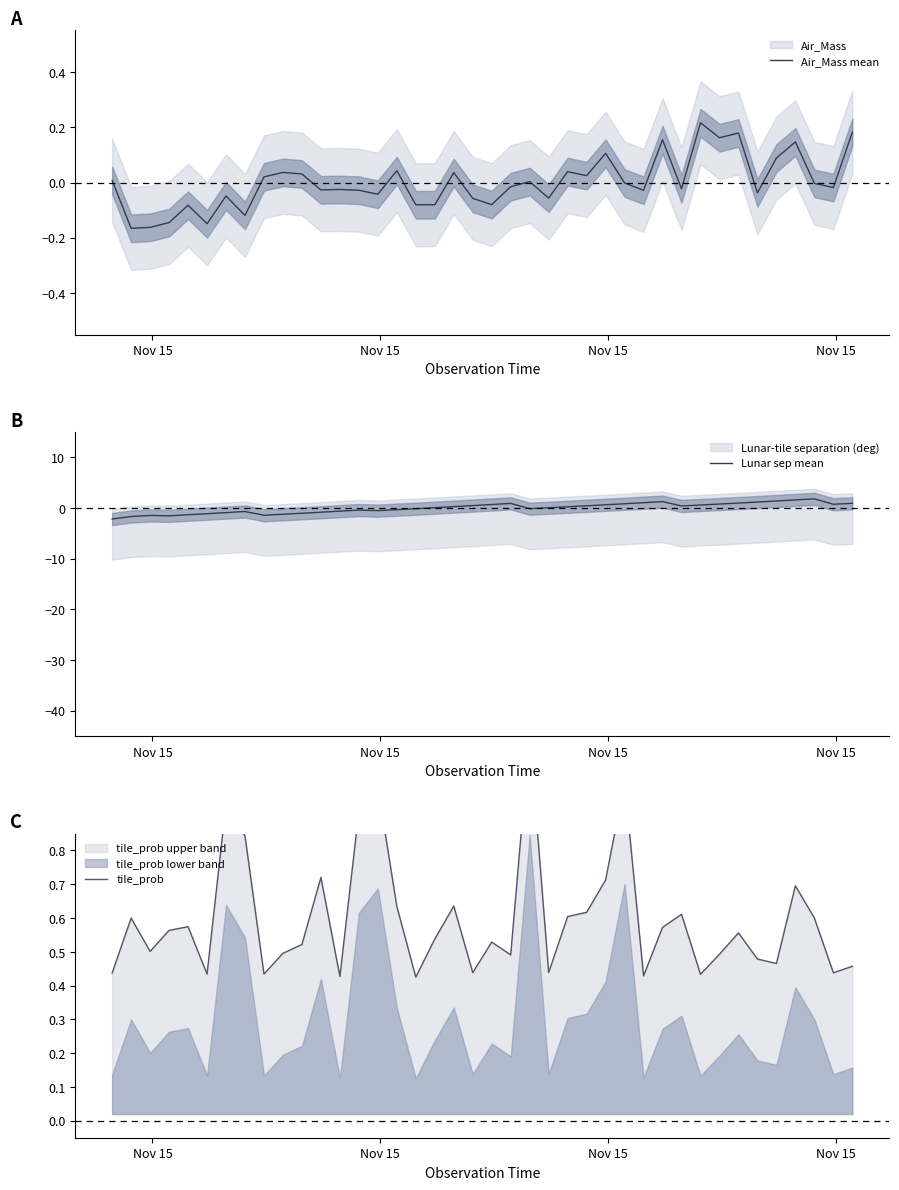

Which series has the largest range (max minus min)?

Lunar sep mean